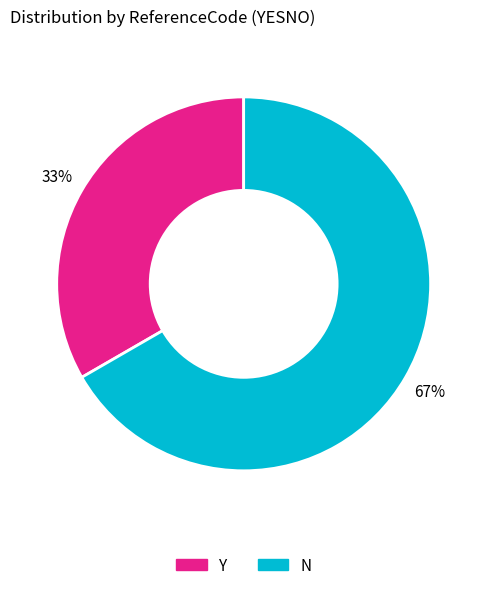

Between N and Y, which is larger?

N